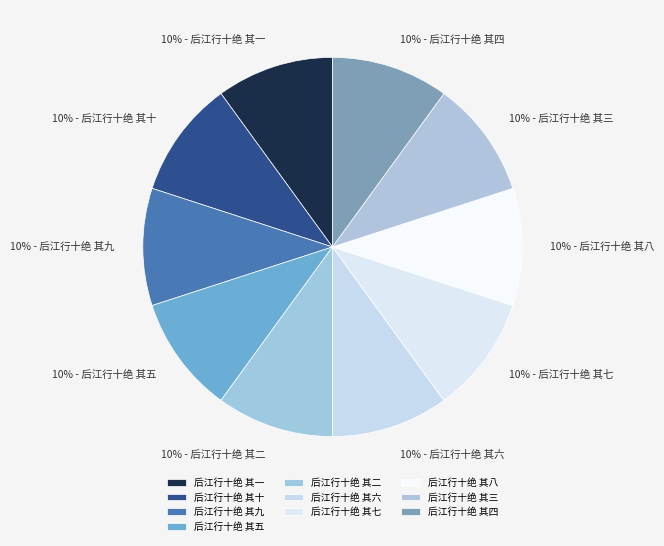

Is 后江行十绝 其三 the majority of the pie?

No